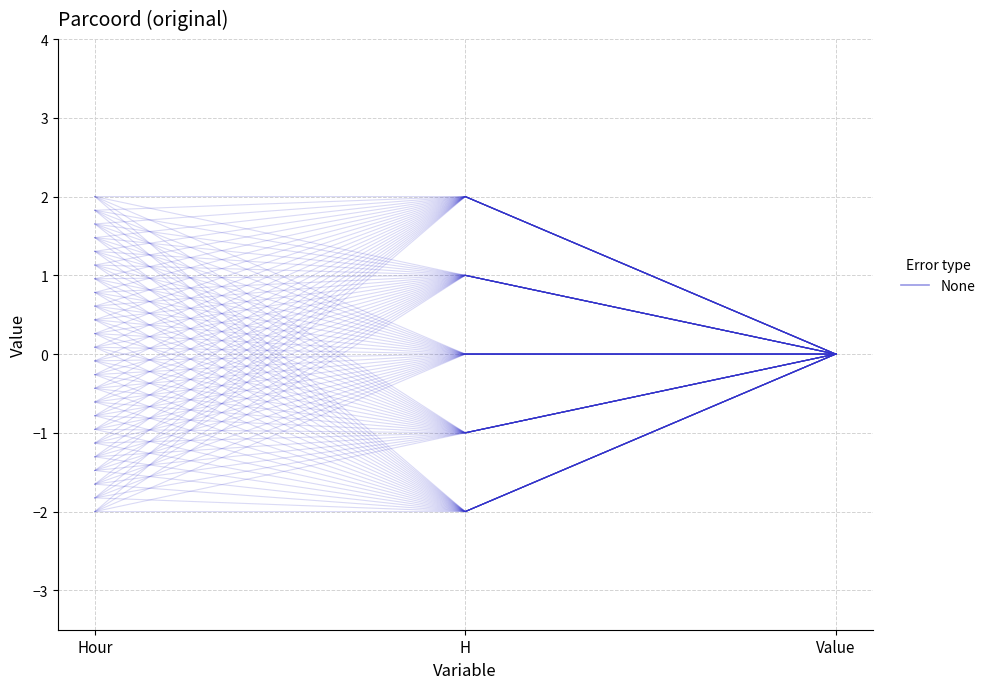

How many values are below zero?

2